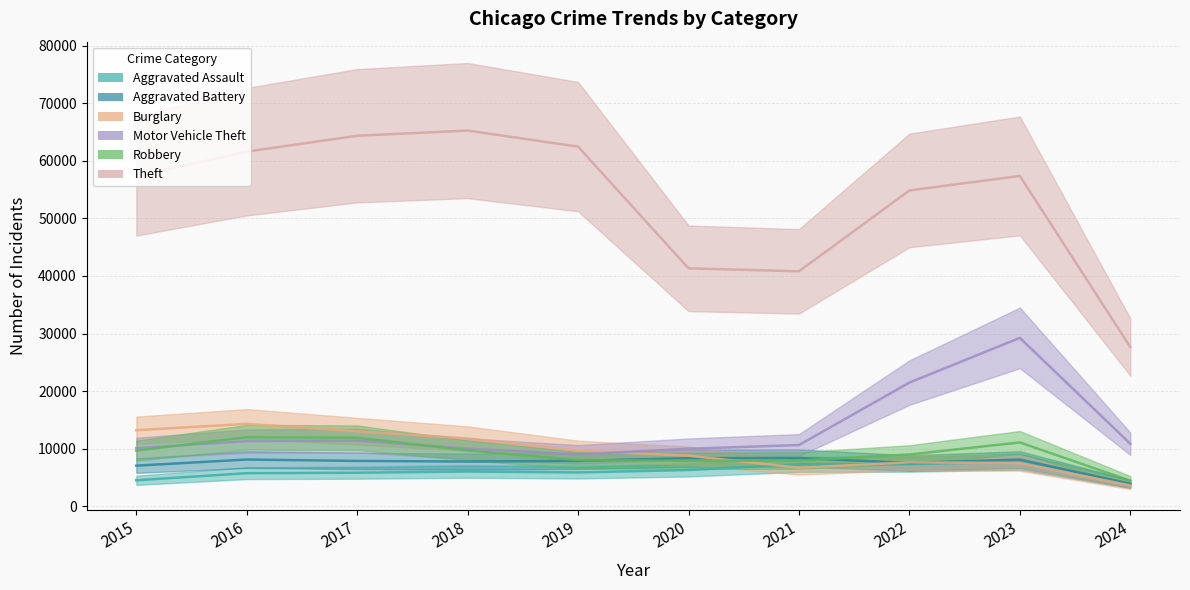

What is the sum of the Burglary values at 2016 and 2019?

23927